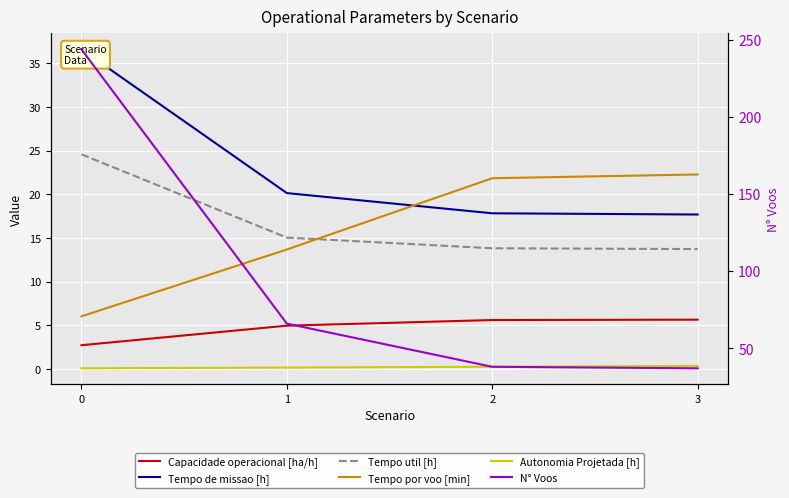

Read the Capacidade operacional [ha/h] value at 1.

5.0